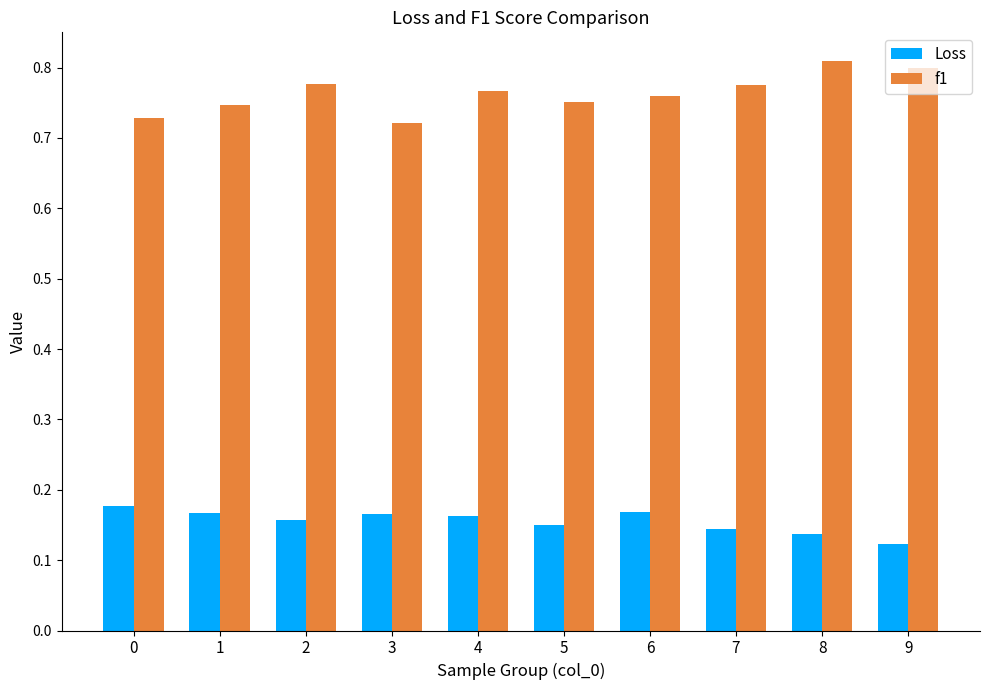

How many Loss values are between 0 and 1?

10